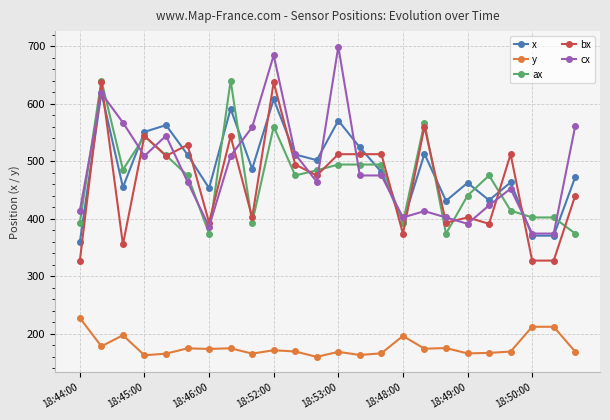

True or false: y and bx intersect in this chart.

False